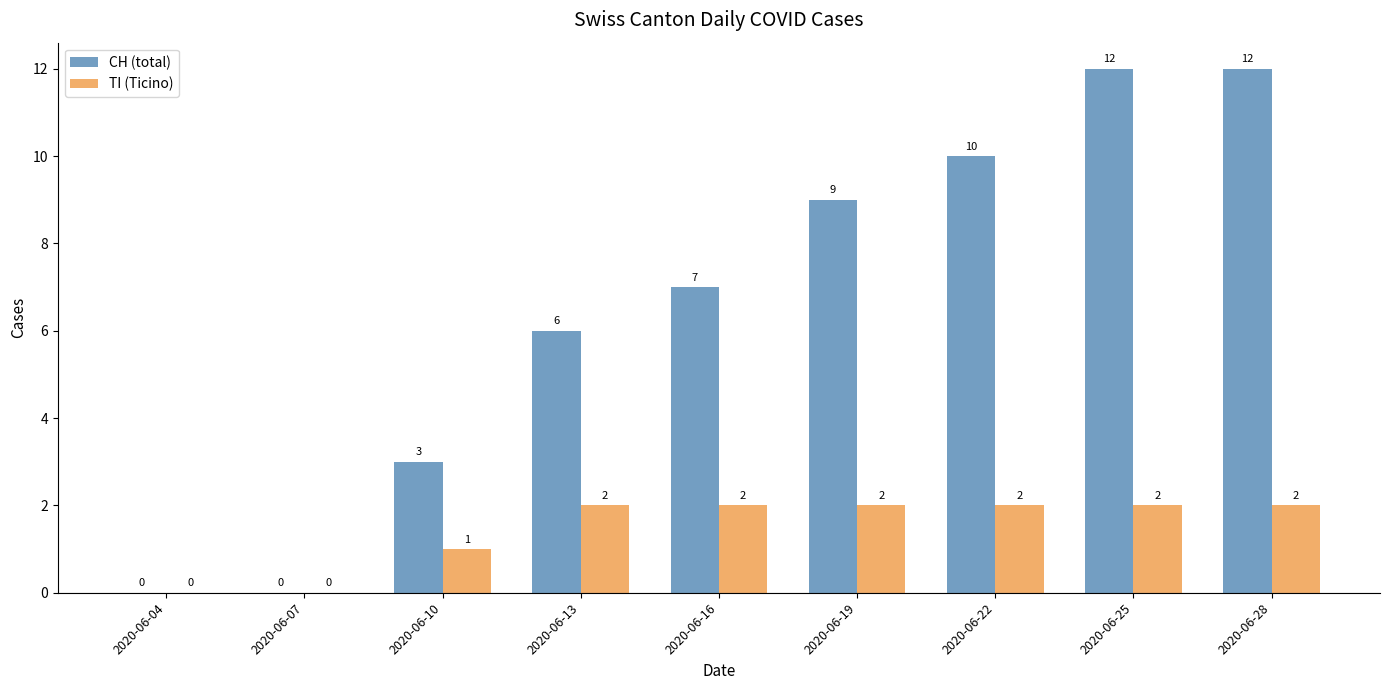

What is the total value across all series at 2020-06-13?

8